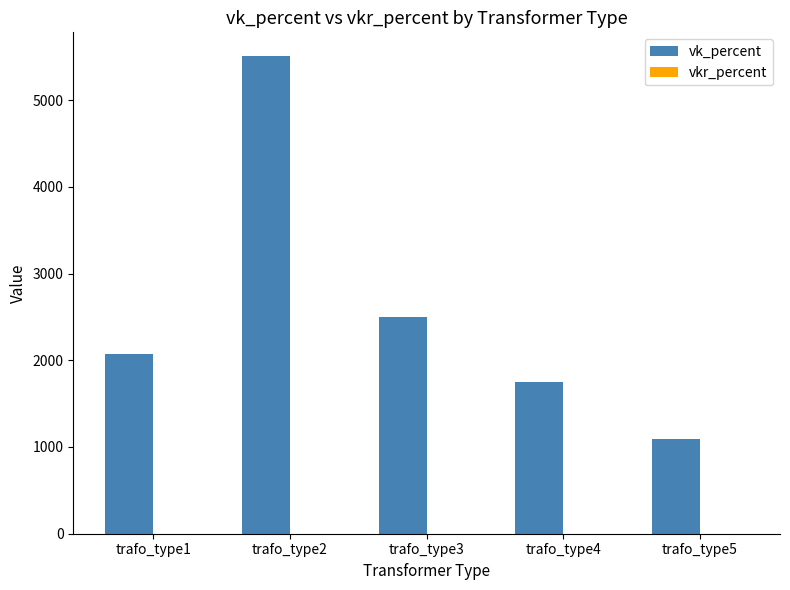

List the labels in order of value, smallest first.

trafo_type5, trafo_type4, trafo_type1, trafo_type3, trafo_type2